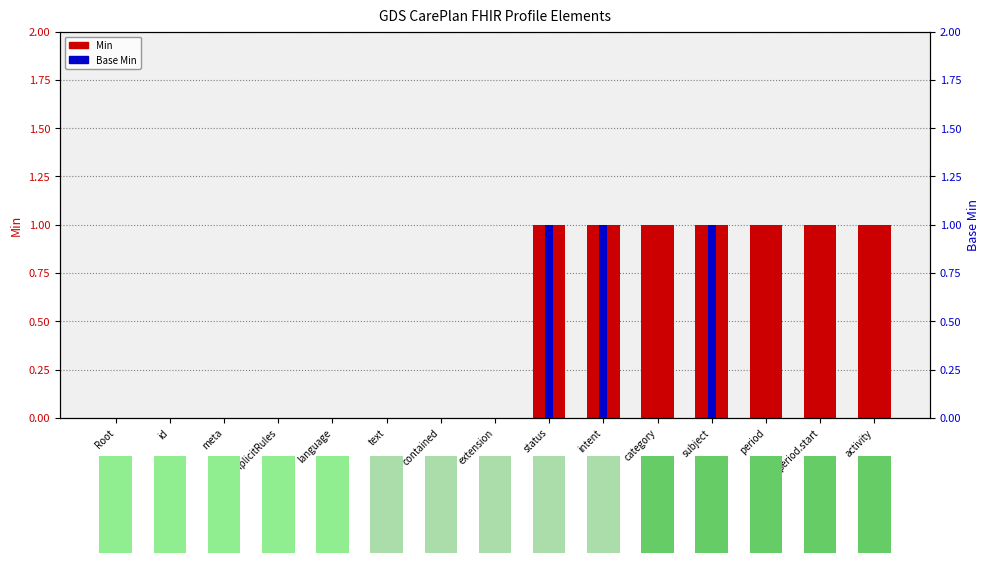

Reading right to left, extract all data points from this chart.

Min: activity=1	period.start=1	period=1	subject=1	category=1	intent=1	status=1	extension=0	contained=0	text=0	language=0	implicitRules=0	meta=0	id=0	Root=0
Base Min: activity=0	period.start=0	period=0	subject=1	category=0	intent=1	status=1	extension=0	contained=0	text=0	language=0	implicitRules=0	meta=0	id=0	Root=0